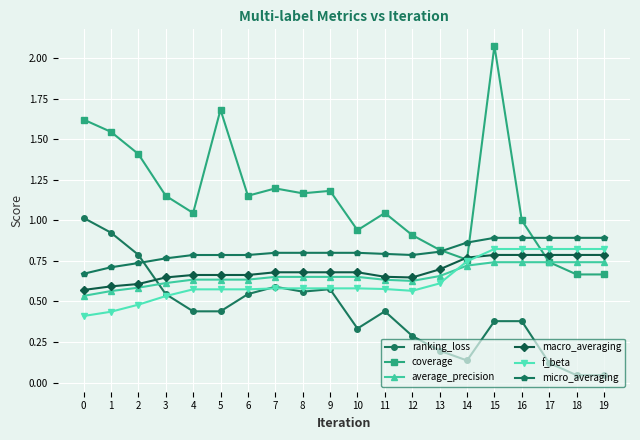

The value of average_precision at 16 is 1.2. True or false?

False